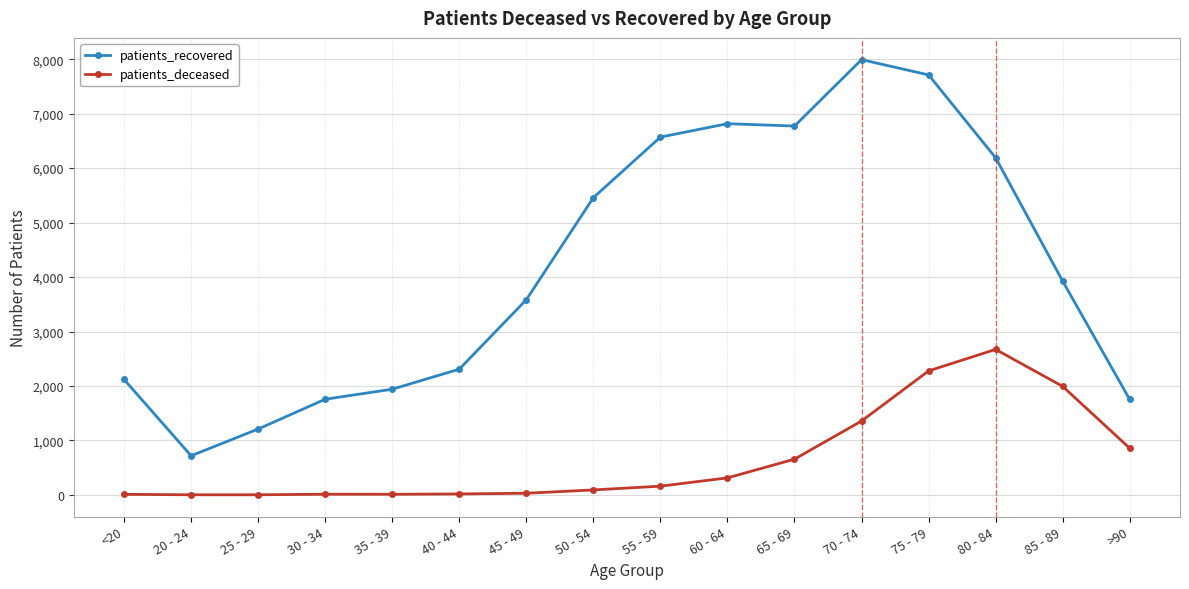

What is the value of the patients_recovered point at the 10th from the left?

6816